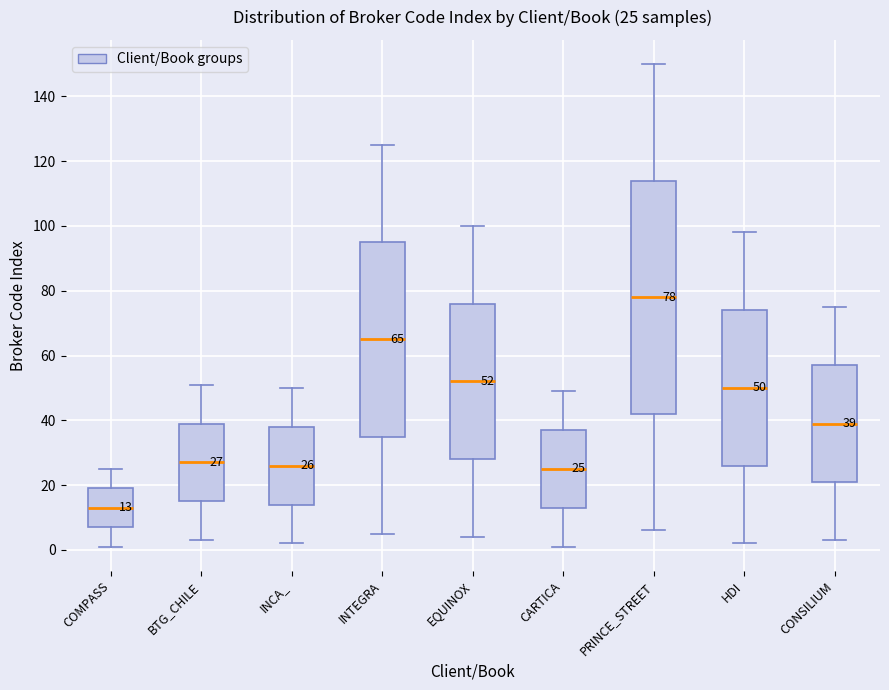

Comparing the boxes themselves (not the whiskers), which one is the tallest?

PRINCE_STREET